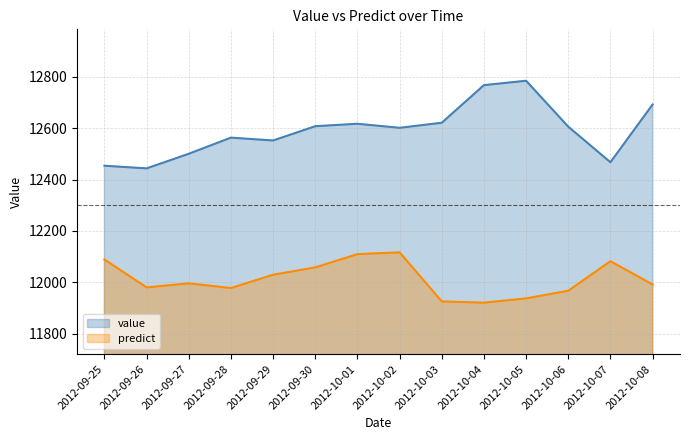

What is the label of the 11th point from the right?

2012-09-28